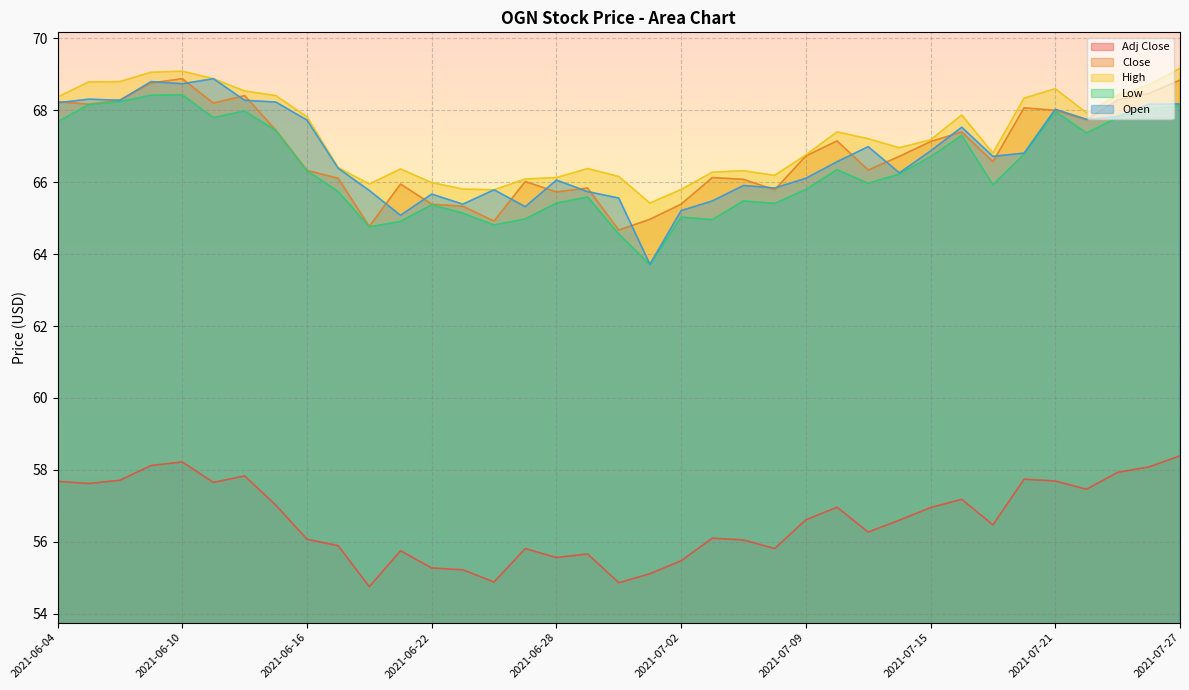

Reading left to right, transcribe all the data shown in this chart.

Adj Close: 57.7	57.6	57.7	58.1	58.2	57.6	57.8	57.0	56.1	55.9	54.8	55.8	55.3	55.2	54.9	55.8	55.6	55.7	54.9	55.1	55.5	56.1	56.0	55.8	56.6	57.0	56.3	56.6	57.0	57.2	56.5	57.7	57.7	57.5	57.9	58.1	58.4
Close: 68.2	68.2	68.3	68.8	68.9	68.2	68.4	67.5	66.3	66.1	64.8	66.0	65.4	65.3	64.9	66.0	65.7	65.8	64.7	65.0	65.4	66.1	66.1	65.8	66.7	67.2	66.3	66.7	67.1	67.4	66.6	68.1	68.0	67.7	68.3	68.5	68.8
High: 68.4	68.8	68.8	69.1	69.1	68.9	68.5	68.4	67.8	66.4	66.0	66.4	66.0	65.8	65.8	66.1	66.1	66.4	66.2	65.4	65.8	66.3	66.3	66.2	66.8	67.4	67.2	67.0	67.2	67.9	66.8	68.3	68.6	67.9	68.4	68.7	69.2
Low: 67.7	68.2	68.2	68.4	68.4	67.8	68.0	67.4	66.3	65.7	64.8	64.9	65.4	65.1	64.8	65.0	65.4	65.6	64.6	63.7	65.0	65.0	65.5	65.4	65.8	66.3	66.0	66.2	66.7	67.3	65.9	66.8	68.0	67.4	67.8	68.0	68.1
Open: 68.2	68.3	68.3	68.8	68.7	68.9	68.3	68.2	67.7	66.4	65.8	65.1	65.7	65.4	65.8	65.3	66.1	65.7	65.6	63.7	65.2	65.5	65.9	65.8	66.1	66.6	67.0	66.3	66.9	67.5	66.7	66.8	68.0	67.8	67.8	68.2	68.2